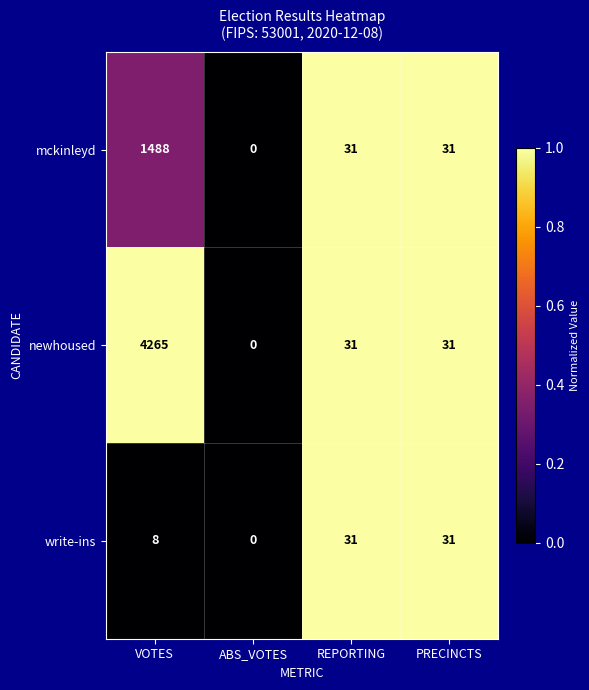

At which category is the sum across all series the highest?

VOTES